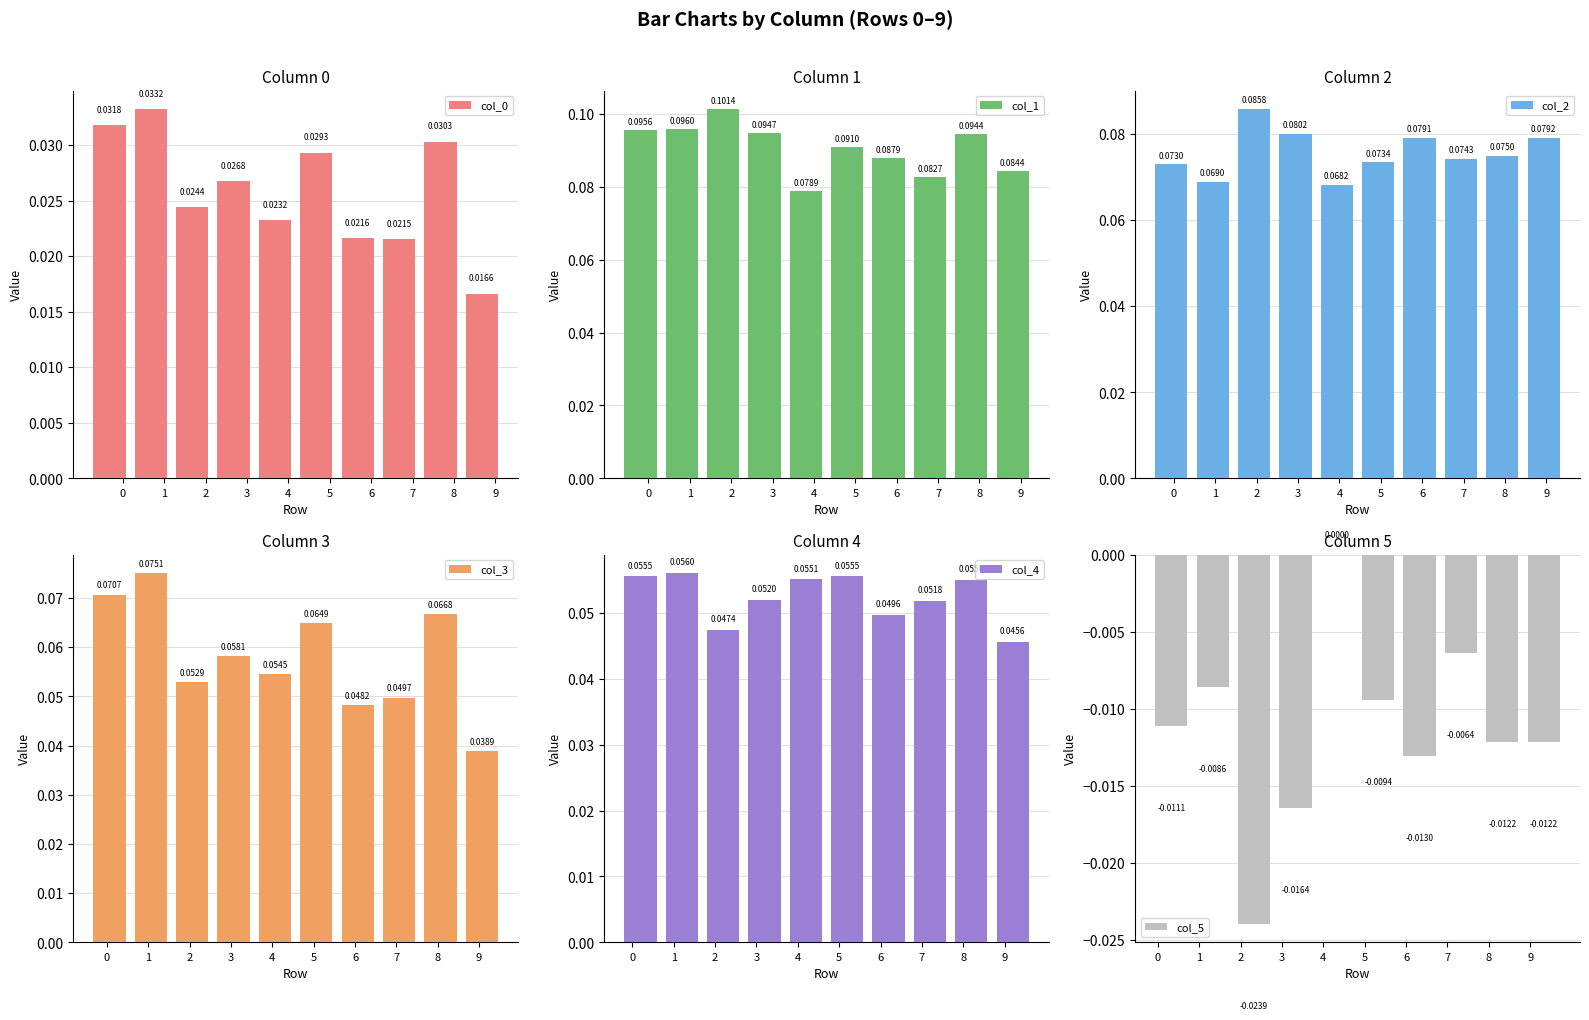

What is the total value across all series at 6?

0.3